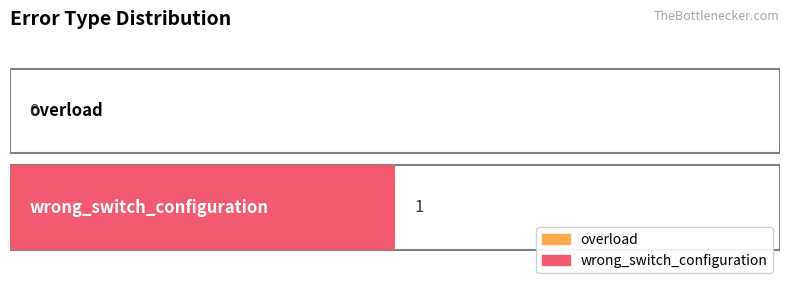

What position from the left is overload?

1